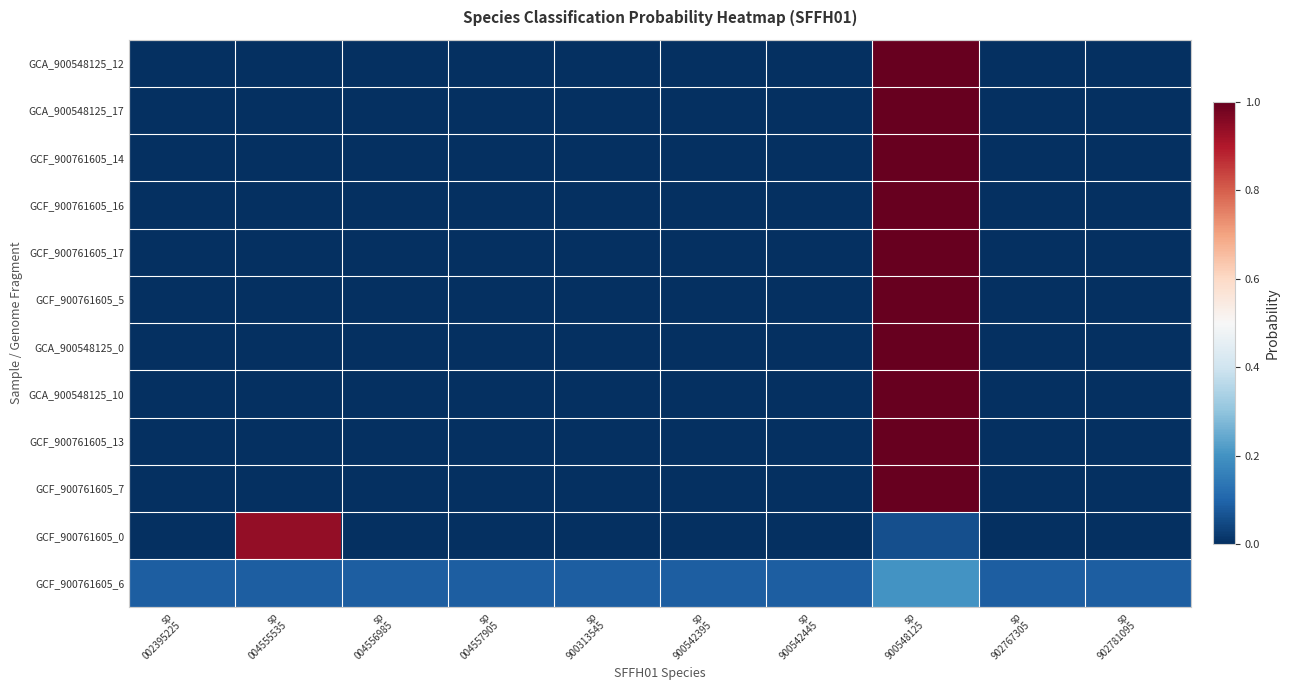

What is the difference between the highest and lowest values at sp
004556985?

0.1